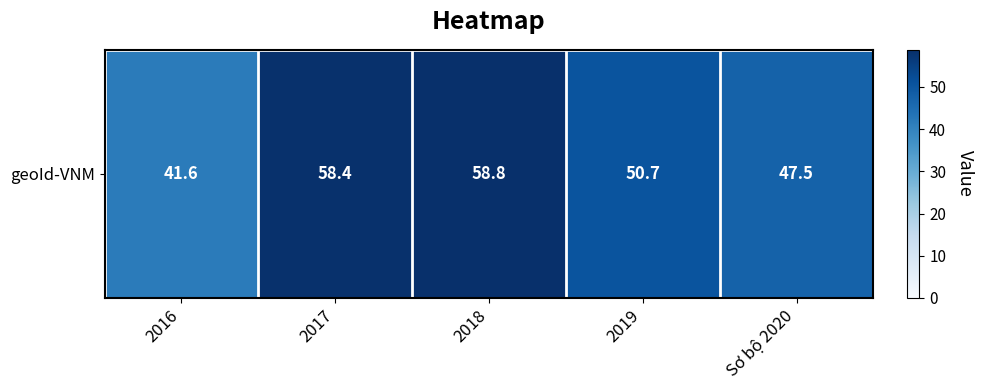

Where does the data first go above 50?

2017